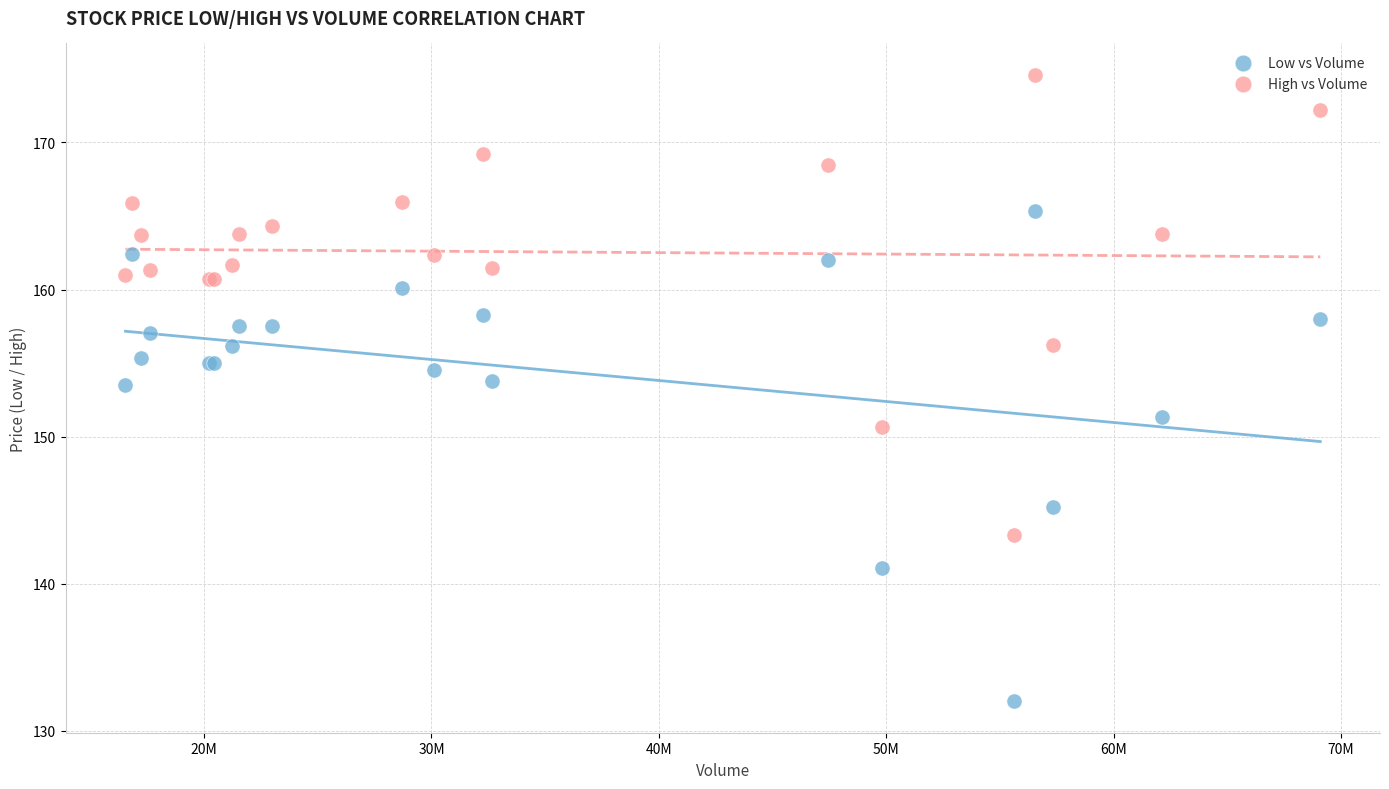

Which series reaches the maximum Y coordinate?

High vs Volume